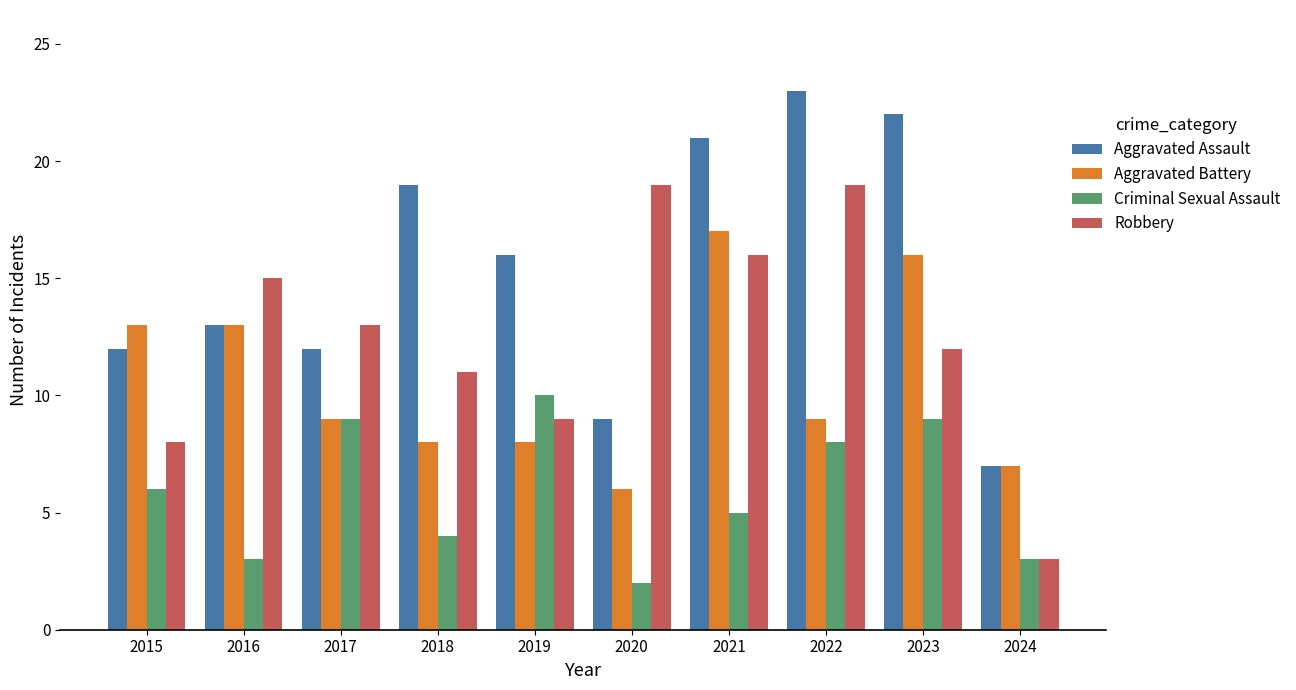

What is the difference between the maximum and second lowest values in the Aggravated Battery series?

10